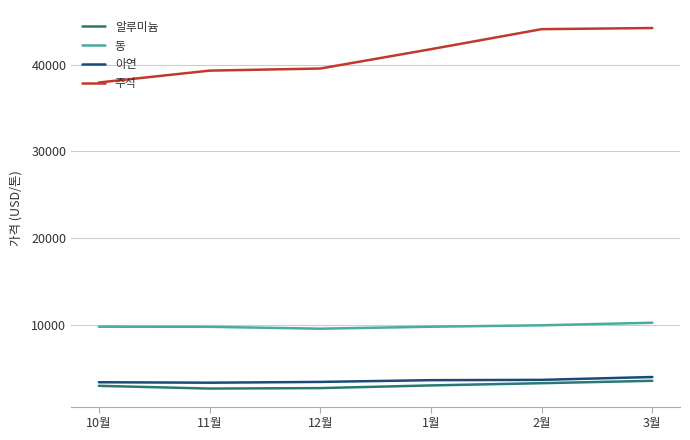

Read the 동 value at 3월.

10237.6